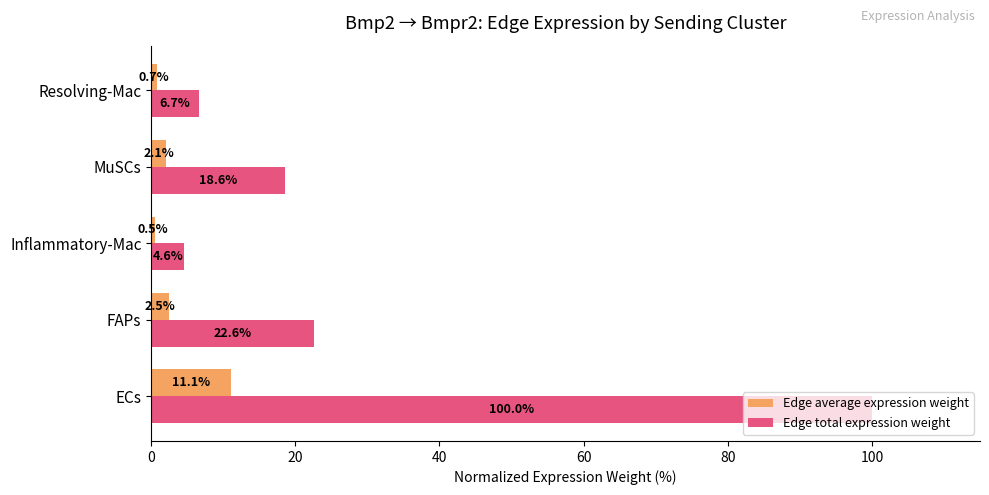

Which series has the widest spread of values?

Edge total expression weight